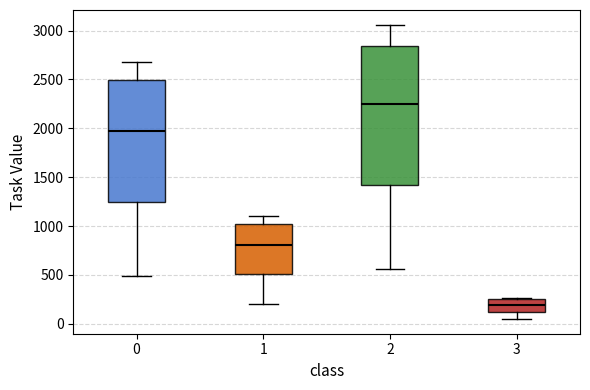

Reading left to right, read every box against the y-axis: the position of its median line, the range the box covers, and the ends of its whiskers. The values are not printed on the chart, so give them approximately, as read against the axis.

0: median 1950, box 1250 to 2500, whiskers 500 to 2700
1: median 800, box 500 to 1000, whiskers 200 to 1100
2: median 2250, box 1400 to 2850, whiskers 550 to 3050
3: median 200, box 100 to 250, whiskers 50 to 250 (just above the box's upper edge)